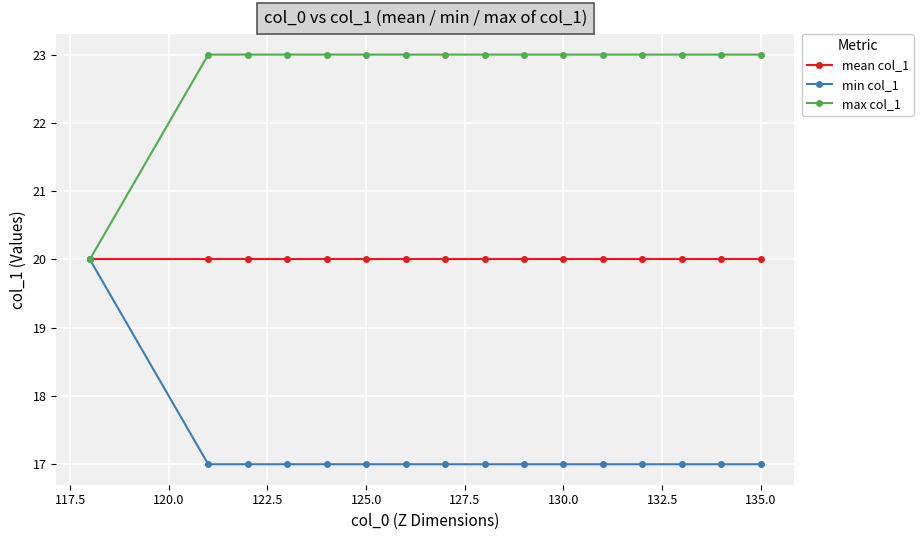

What is the minimum value shown in the chart?

17